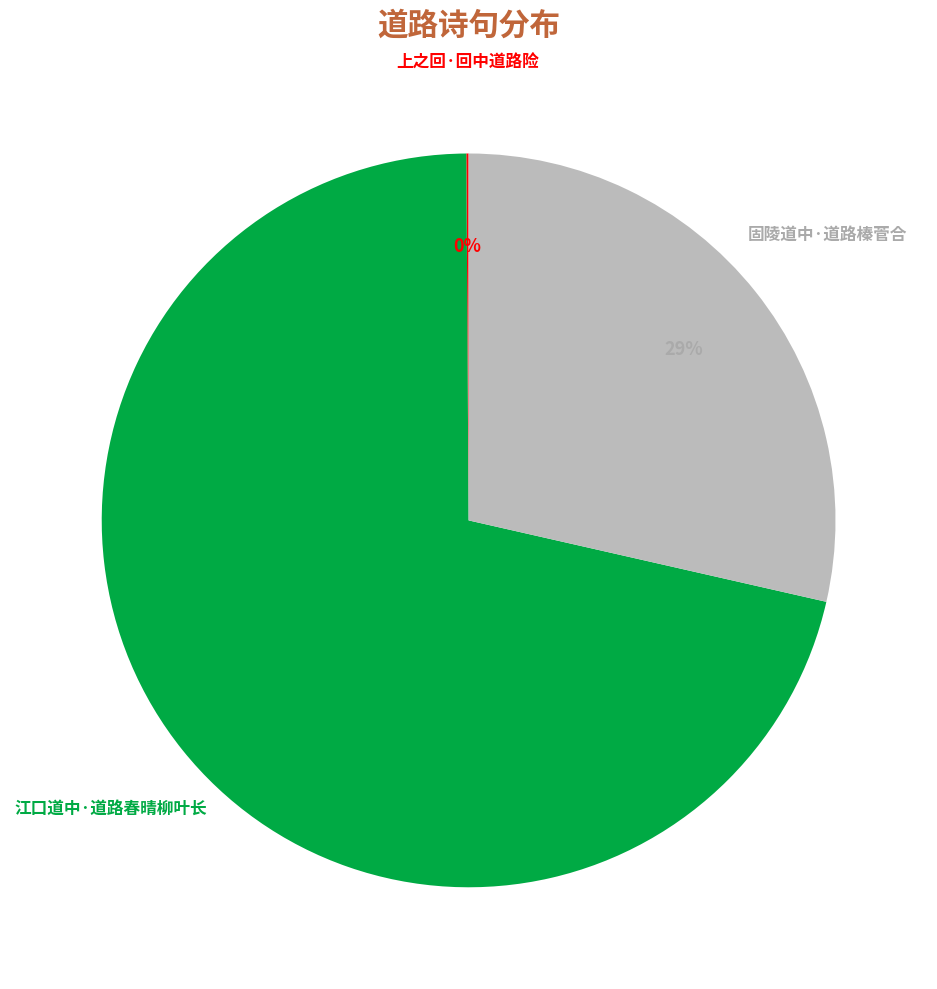

Is there a majority slice in this chart?

Yes